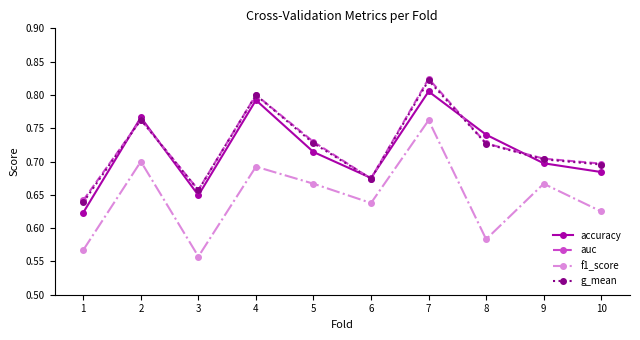

How many distinct data groups are displayed?

4